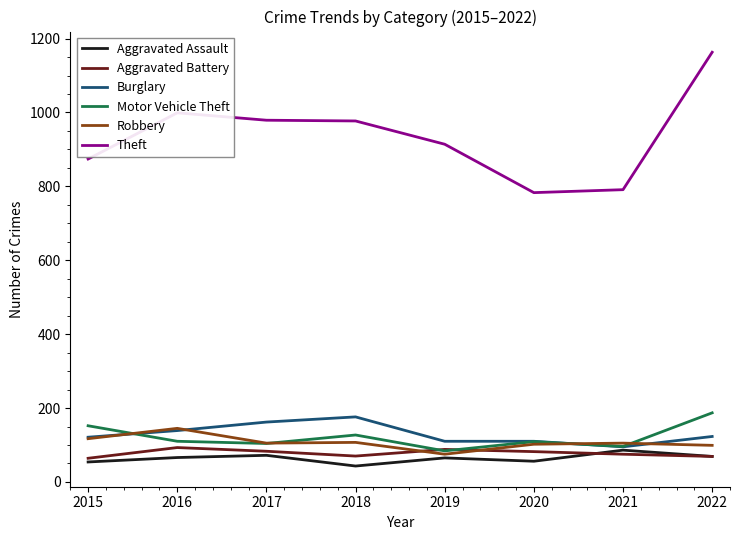

Which series has the largest total across all categories?

Theft